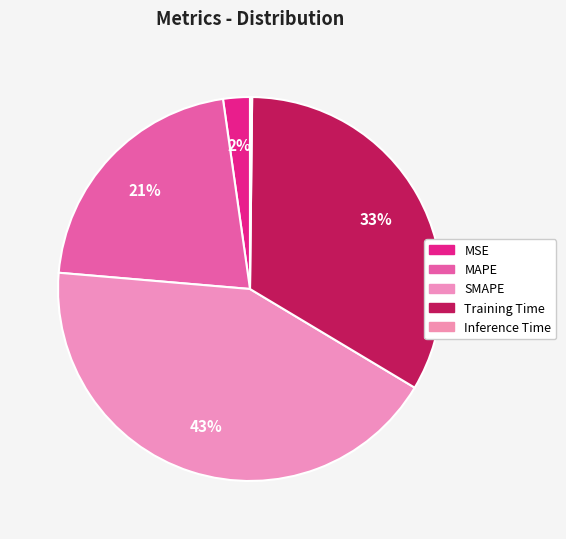

Which category has the biggest portion of the pie?

SMAPE